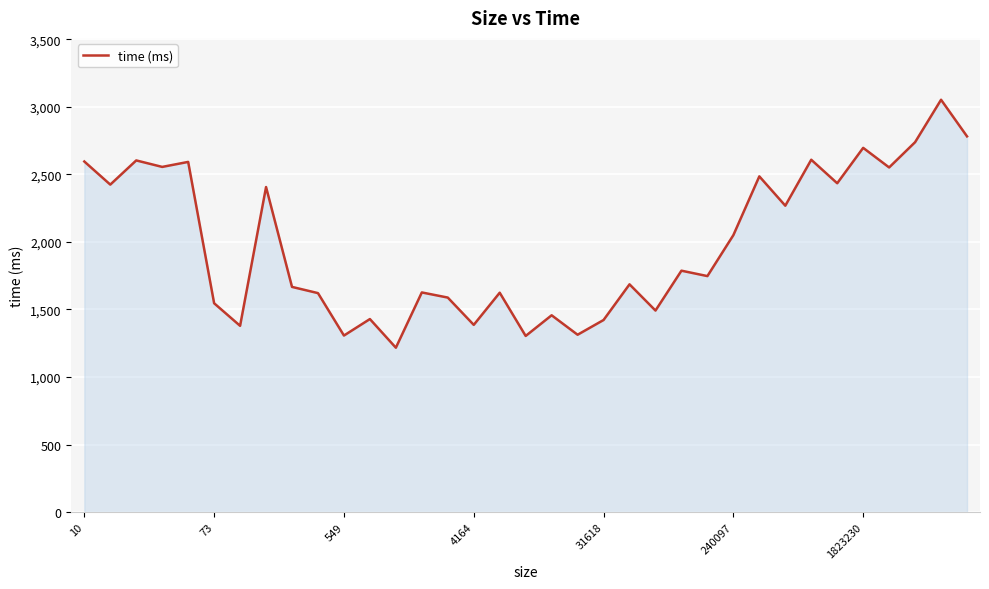

What is the difference between the maximum and minimum values?

1835